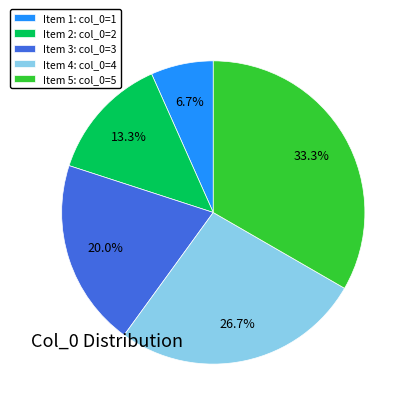

Rank the categories by value from highest to lowest.

Item 5: col_0=5, Item 4: col_0=4, Item 3: col_0=3, Item 2: col_0=2, Item 1: col_0=1